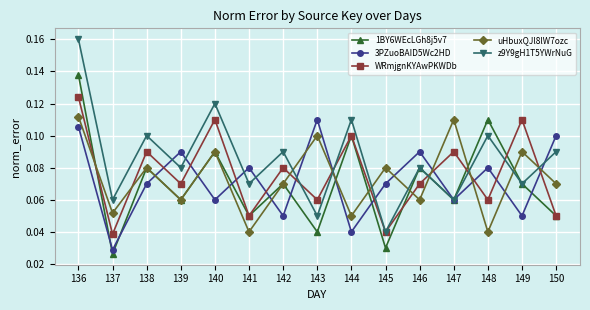

The WRmjgnKYAwPKWDb series shows 0.1 at 147. True or false?

True